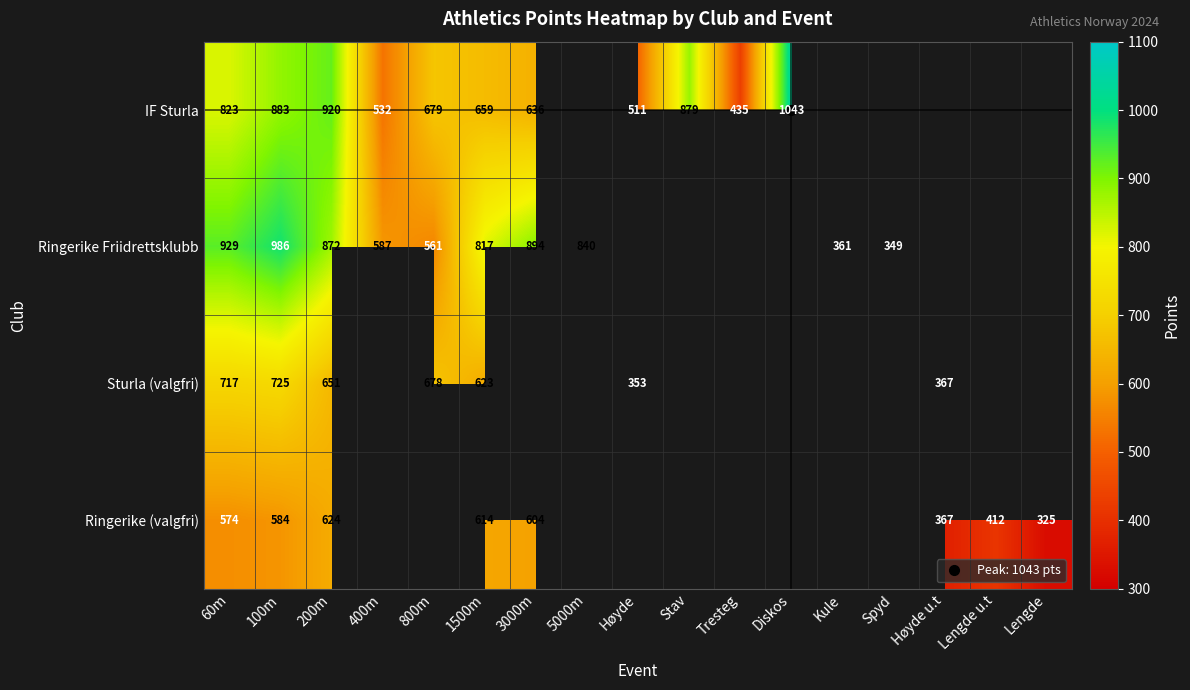

At which category is the sum across all series the highest?

100m